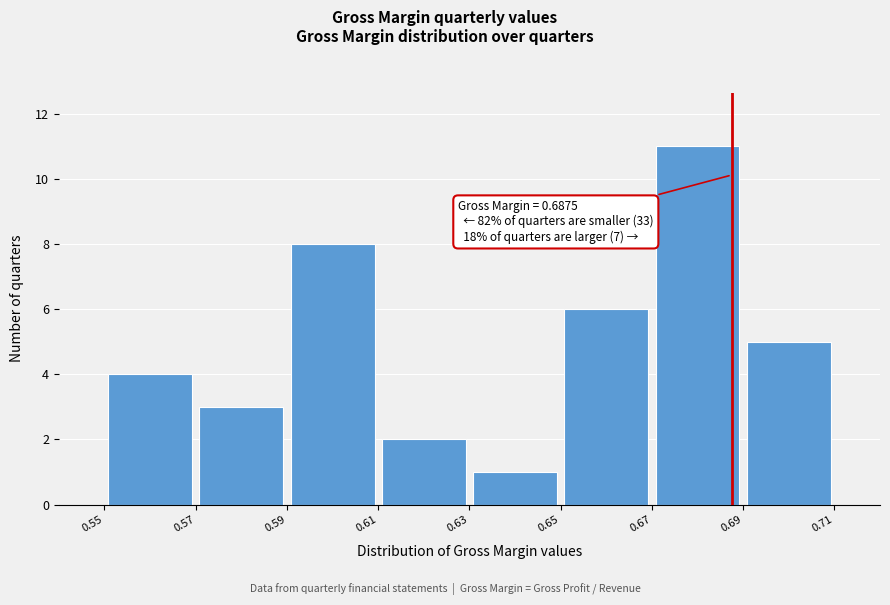

Which range on the x-axis has the tallest bar?

0.67 to 0.69